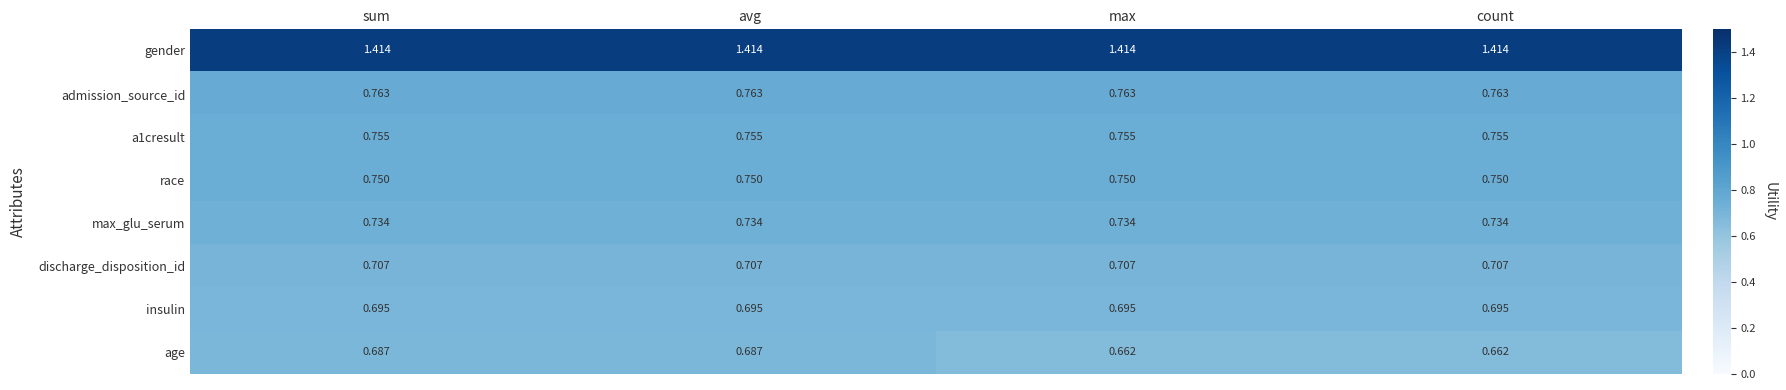

Is the value of max_glu_serum at max greater than the value of discharge_disposition_id at avg?

Yes